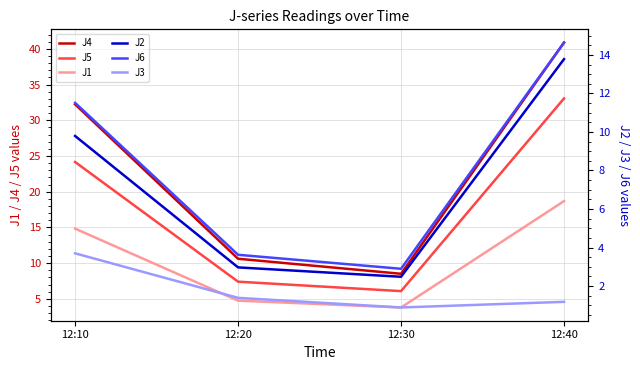

At 12:20, list the series in order from smallest to largest.

J3, J2, J6, J1, J5, J4